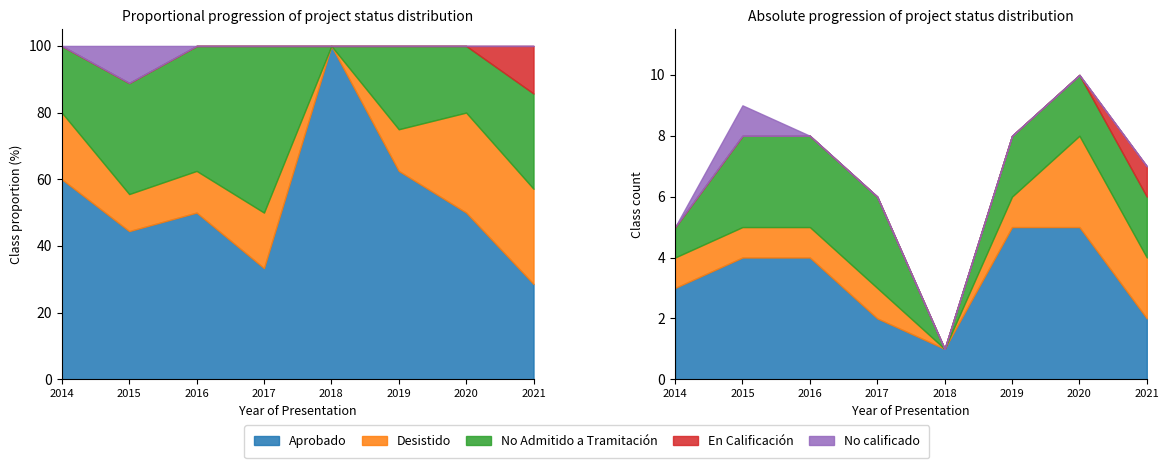

Reading left to right, what are all the values shown in this chart?

Aprobado: 2014=3	2015=4	2016=4	2017=2	2018=1	2019=5	2020=5	2021=2
Desistido: 2014=1	2015=1	2016=1	2017=1	2018=0	2019=1	2020=3	2021=2
No Admitido a Tramitación: 2014=1	2015=3	2016=3	2017=3	2018=0	2019=2	2020=2	2021=2
En Calificación: 2014=0	2015=0	2016=0	2017=0	2018=0	2019=0	2020=0	2021=1
No calificado: 2014=0	2015=1	2016=0	2017=0	2018=0	2019=0	2020=0	2021=0